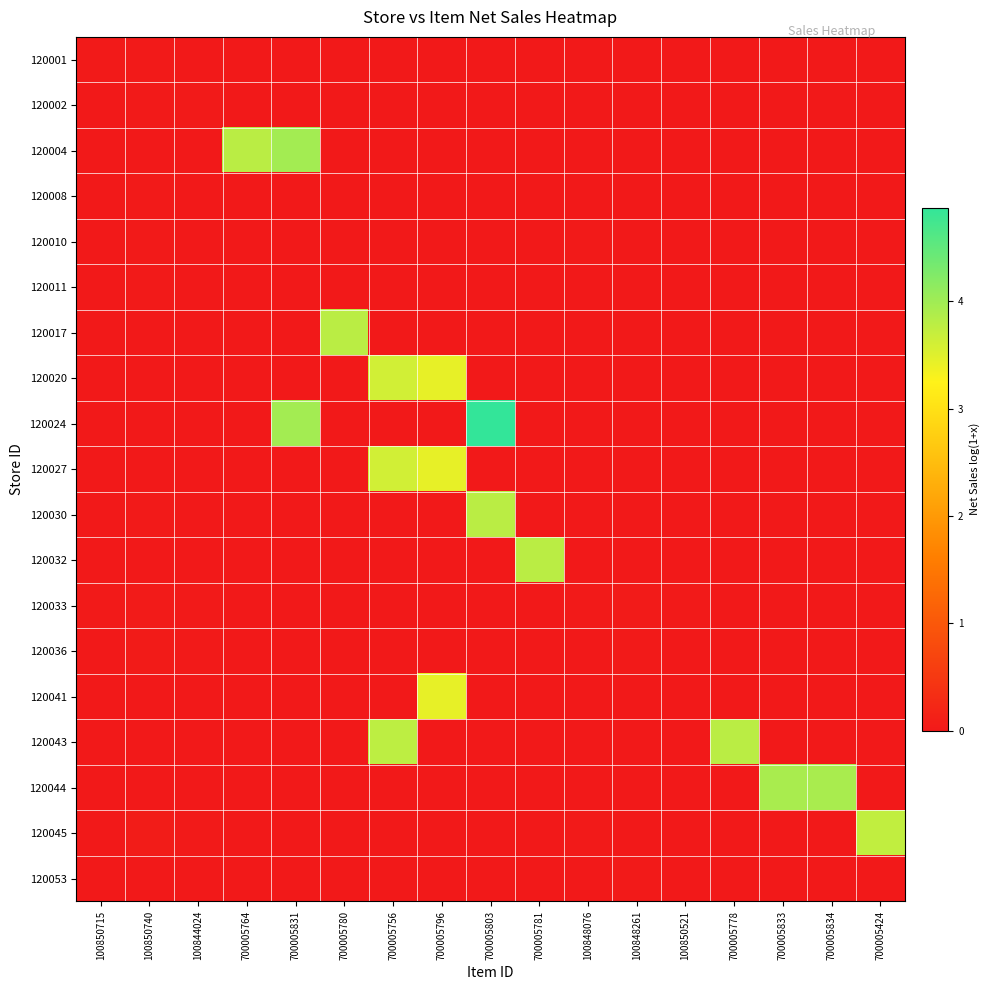

Reading left to right, what are all the values shown in this chart?

120001: 100850715=0.0	100850740=0.0	100844024=0.0	700005764=0.0	700005831=0.0	700005780=0.0	700005756=0.0	700005796=0.0	700005803=0.0	700005781=0.0	100848076=0.0	100848261=0.0	100850521=0.0	700005778=0.0	700005833=0.0	700005834=0.0	700005424=0.0
120002: 100850715=0.0	100850740=0.0	100844024=0.0	700005764=0.0	700005831=0.0	700005780=0.0	700005756=0.0	700005796=0.0	700005803=0.0	700005781=0.0	100848076=0.0	100848261=0.0	100850521=0.0	700005778=0.0	700005833=0.0	700005834=0.0	700005424=0.0
120004: 100850715=0.0	100850740=0.0	100844024=0.0	700005764=3.8	700005831=4.0	700005780=0.0	700005756=0.0	700005796=0.0	700005803=0.0	700005781=0.0	100848076=0.0	100848261=0.0	100850521=0.0	700005778=0.0	700005833=0.0	700005834=0.0	700005424=0.0
120008: 100850715=0.0	100850740=0.0	100844024=0.0	700005764=0.0	700005831=0.0	700005780=0.0	700005756=0.0	700005796=0.0	700005803=0.0	700005781=0.0	100848076=0.0	100848261=0.0	100850521=0.0	700005778=0.0	700005833=0.0	700005834=0.0	700005424=0.0
120010: 100850715=0.0	100850740=0.0	100844024=0.0	700005764=0.0	700005831=0.0	700005780=0.0	700005756=0.0	700005796=0.0	700005803=0.0	700005781=0.0	100848076=0.0	100848261=0.0	100850521=0.0	700005778=0.0	700005833=0.0	700005834=0.0	700005424=0.0
120011: 100850715=0.0	100850740=0.0	100844024=0.0	700005764=0.0	700005831=0.0	700005780=0.0	700005756=0.0	700005796=0.0	700005803=0.0	700005781=0.0	100848076=0.0	100848261=0.0	100850521=0.0	700005778=0.0	700005833=0.0	700005834=0.0	700005424=0.0
120017: 100850715=0.0	100850740=0.0	100844024=0.0	700005764=0.0	700005831=0.0	700005780=3.8	700005756=0.0	700005796=0.0	700005803=0.0	700005781=0.0	100848076=0.0	100848261=0.0	100850521=0.0	700005778=0.0	700005833=0.0	700005834=0.0	700005424=0.0
120020: 100850715=0.0	100850740=0.0	100844024=0.0	700005764=0.0	700005831=0.0	700005780=0.0	700005756=3.6	700005796=3.4	700005803=0.0	700005781=0.0	100848076=0.0	100848261=0.0	100850521=0.0	700005778=0.0	700005833=0.0	700005834=0.0	700005424=0.0
120024: 100850715=0.0	100850740=0.0	100844024=0.0	700005764=0.0	700005831=4.0	700005780=0.0	700005756=0.0	700005796=0.0	700005803=4.9	700005781=0.0	100848076=0.0	100848261=0.0	100850521=0.0	700005778=0.0	700005833=0.0	700005834=0.0	700005424=0.0
120027: 100850715=0.0	100850740=0.0	100844024=0.0	700005764=0.0	700005831=0.0	700005780=0.0	700005756=3.6	700005796=3.4	700005803=0.0	700005781=0.0	100848076=0.0	100848261=0.0	100850521=0.0	700005778=0.0	700005833=0.0	700005834=0.0	700005424=0.0
120030: 100850715=0.0	100850740=0.0	100844024=0.0	700005764=0.0	700005831=0.0	700005780=0.0	700005756=0.0	700005796=0.0	700005803=3.8	700005781=0.0	100848076=0.0	100848261=0.0	100850521=0.0	700005778=0.0	700005833=0.0	700005834=0.0	700005424=0.0
120032: 100850715=0.0	100850740=0.0	100844024=0.0	700005764=0.0	700005831=0.0	700005780=0.0	700005756=0.0	700005796=0.0	700005803=0.0	700005781=3.8	100848076=0.0	100848261=0.0	100850521=0.0	700005778=0.0	700005833=0.0	700005834=0.0	700005424=0.0
120033: 100850715=0.0	100850740=0.0	100844024=0.0	700005764=0.0	700005831=0.0	700005780=0.0	700005756=0.0	700005796=0.0	700005803=0.0	700005781=0.0	100848076=0.0	100848261=0.0	100850521=0.0	700005778=0.0	700005833=0.0	700005834=0.0	700005424=0.0
120036: 100850715=0.0	100850740=0.0	100844024=0.0	700005764=0.0	700005831=0.0	700005780=0.0	700005756=0.0	700005796=0.0	700005803=0.0	700005781=0.0	100848076=0.0	100848261=0.0	100850521=0.0	700005778=0.0	700005833=0.0	700005834=0.0	700005424=0.0
120041: 100850715=0.0	100850740=0.0	100844024=0.0	700005764=0.0	700005831=0.0	700005780=0.0	700005756=0.0	700005796=3.4	700005803=0.0	700005781=0.0	100848076=0.0	100848261=0.0	100850521=0.0	700005778=0.0	700005833=0.0	700005834=0.0	700005424=0.0
120043: 100850715=0.0	100850740=0.0	100844024=0.0	700005764=0.0	700005831=0.0	700005780=0.0	700005756=3.8	700005796=0.0	700005803=0.0	700005781=0.0	100848076=0.0	100848261=0.0	100850521=0.0	700005778=3.8	700005833=0.0	700005834=0.0	700005424=0.0
120044: 100850715=0.0	100850740=0.0	100844024=0.0	700005764=0.0	700005831=0.0	700005780=0.0	700005756=0.0	700005796=0.0	700005803=0.0	700005781=0.0	100848076=0.0	100848261=0.0	100850521=0.0	700005778=0.0	700005833=3.9	700005834=3.9	700005424=0.0
120045: 100850715=0.0	100850740=0.0	100844024=0.0	700005764=0.0	700005831=0.0	700005780=0.0	700005756=0.0	700005796=0.0	700005803=0.0	700005781=0.0	100848076=0.0	100848261=0.0	100850521=0.0	700005778=0.0	700005833=0.0	700005834=0.0	700005424=3.7
120053: 100850715=0.0	100850740=0.0	100844024=0.0	700005764=0.0	700005831=0.0	700005780=0.0	700005756=0.0	700005796=0.0	700005803=0.0	700005781=0.0	100848076=0.0	100848261=0.0	100850521=0.0	700005778=0.0	700005833=0.0	700005834=0.0	700005424=0.0